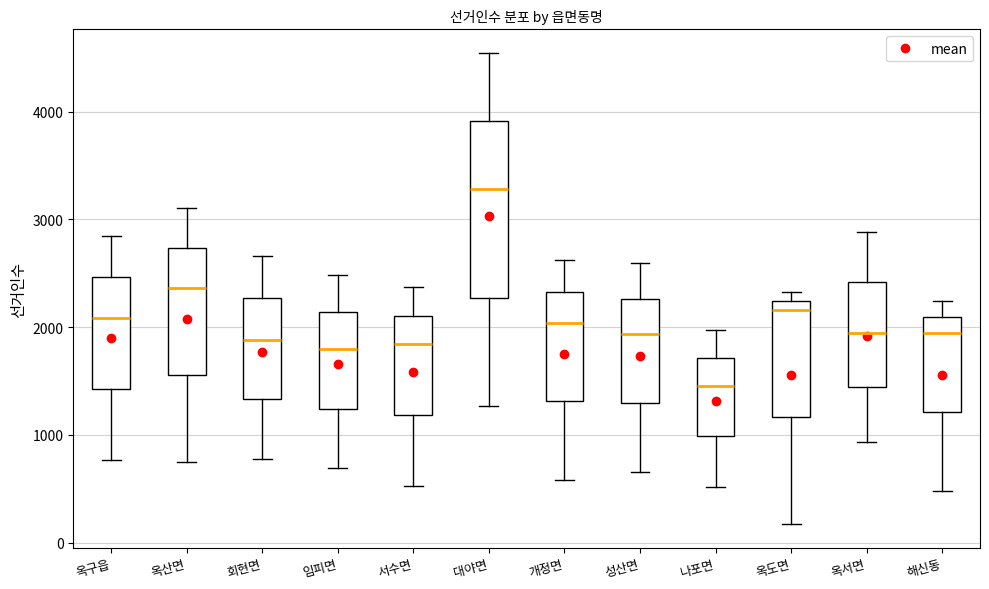

Reading left to right, read every box against the y-axis: the position of its median line, the range the box covers, and the ends of its whiskers. The values are not printed on the chart, so give them approximately, as read against the axis.

옥구읍: median 2100, box 1400 to 2500, whiskers 800 to 2900
옥산면: median 2400, box 1600 to 2700, whiskers 700 to 3100
회현면: median 1900, box 1300 to 2300, whiskers 800 to 2700
임피면: median 1800, box 1200 to 2100, whiskers 700 to 2500
서수면: median 1800, box 1200 to 2100, whiskers 500 to 2400
대야면: median 3300, box 2300 to 3900, whiskers 1300 to 4500
개정면: median 2000, box 1300 to 2300, whiskers 600 to 2600
성산면: median 1900, box 1300 to 2300, whiskers 700 to 2600
나포면: median 1500, box 1000 to 1700, whiskers 500 to 2000
옥도면: median 2200 (just below the box's upper edge), box 1200 to 2200, whiskers 200 to 2300
옥서면: median 2000, box 1400 to 2400, whiskers 900 to 2900
해신동: median 2000, box 1200 to 2100, whiskers 500 to 2200